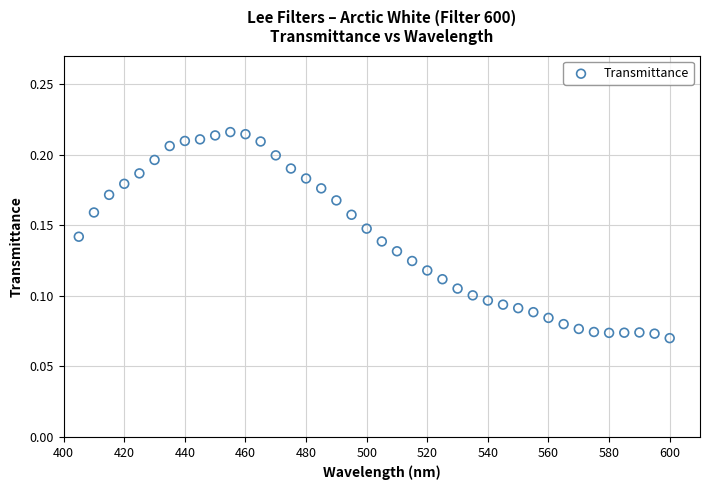

What is the range of X values (max minus min)?

195.0